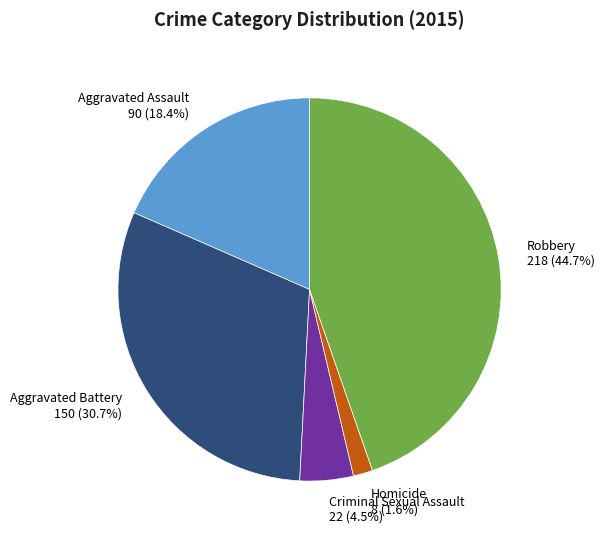

Does Criminal Sexual Assault represent more than half of the total?

No